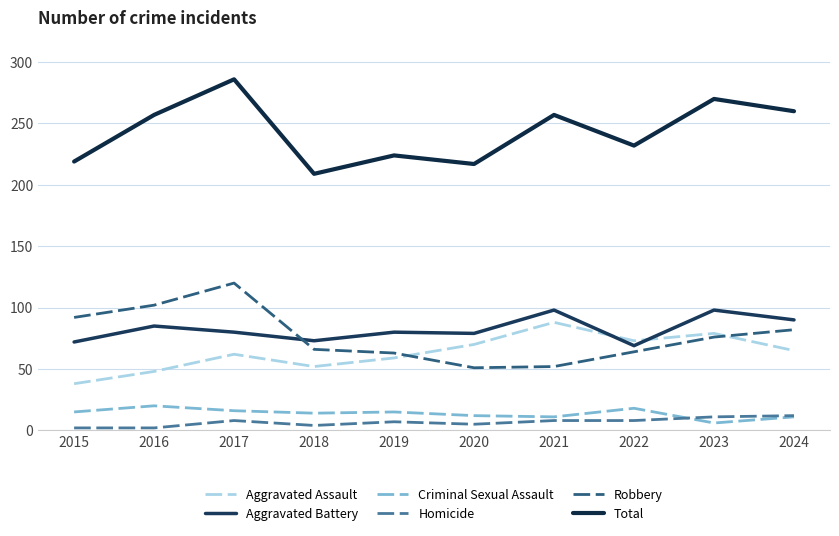

True or false: Robbery has more than 2 points higher than both neighbors.

False